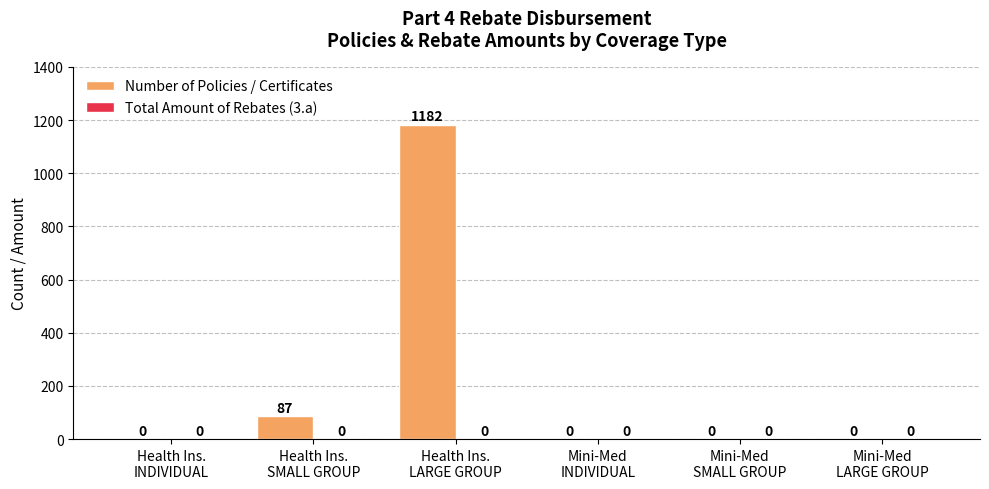

What is the maximum value shown in the chart?

1182